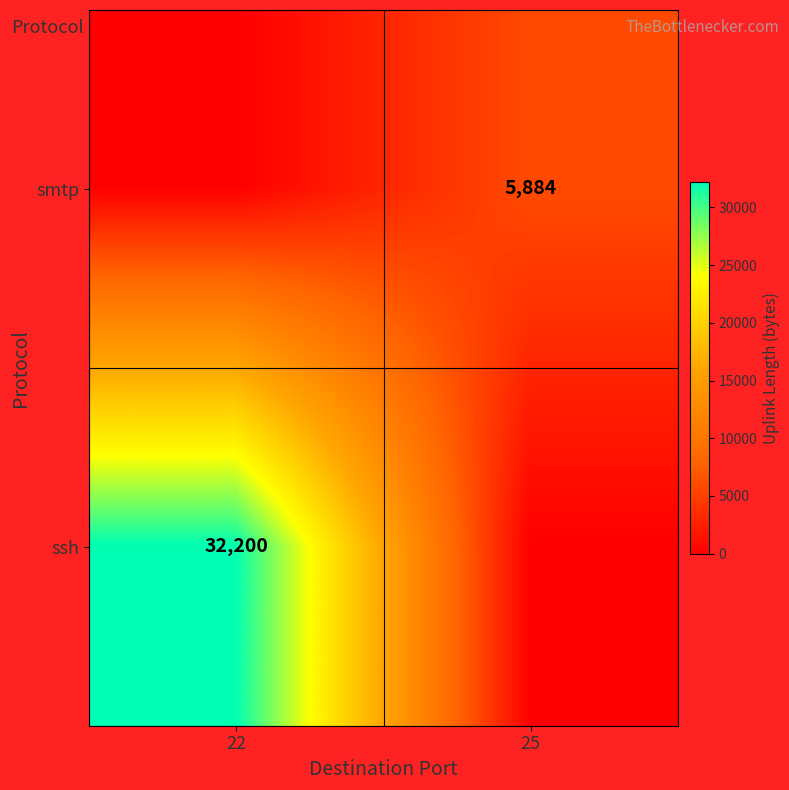

True or false: ssh has a value of 51161 at 22.

False